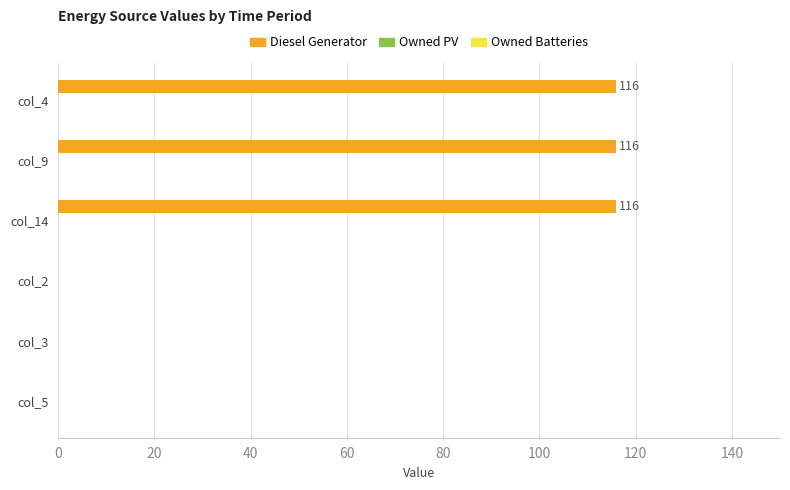

What is the change in value from col_9 to col_3?

-116